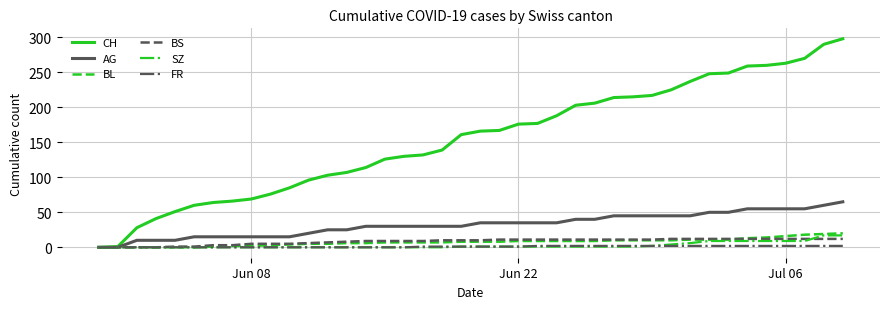

What is the maximum value shown in the chart?

298